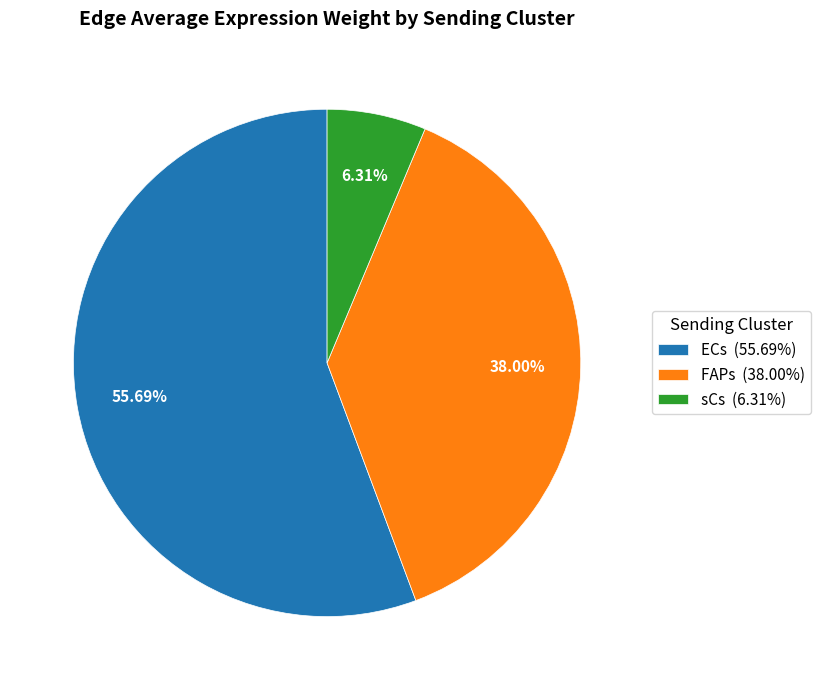

Combined, do ECs and FAPs account for over 50%?

Yes